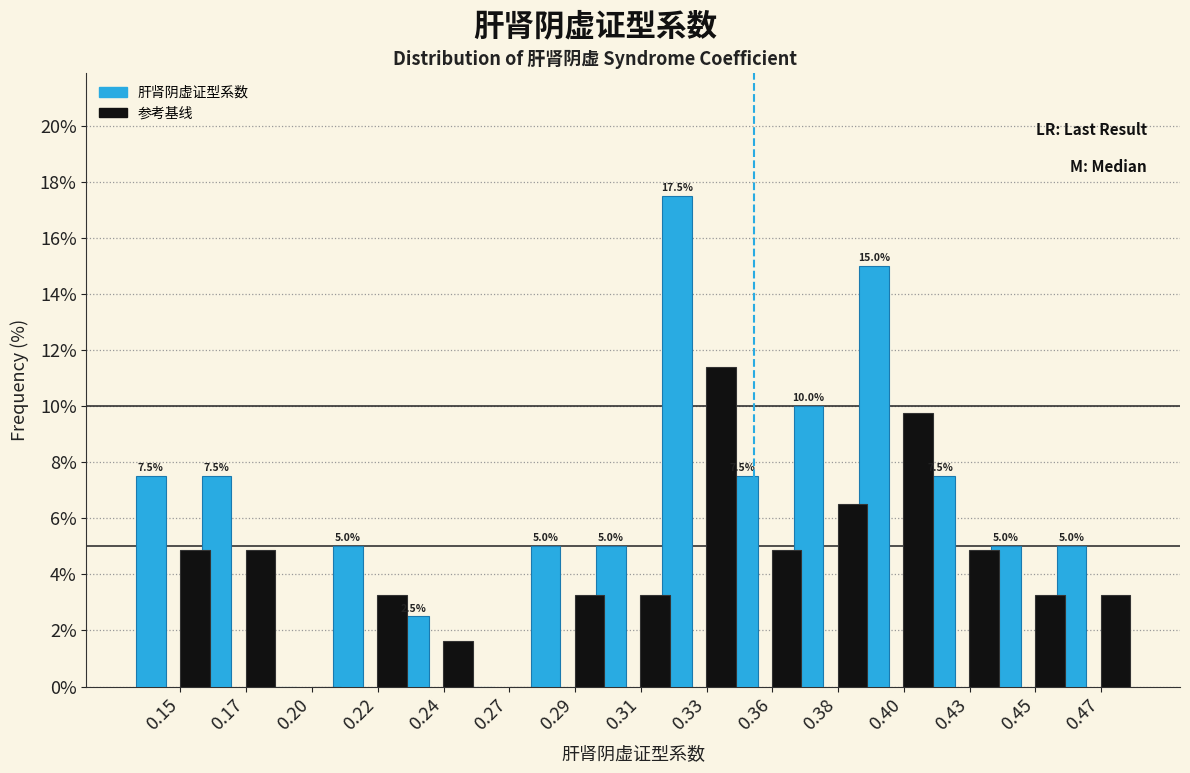

Between 0.20 and 0.43, which series saw the biggest shift?

肝肾阴虚证型系数